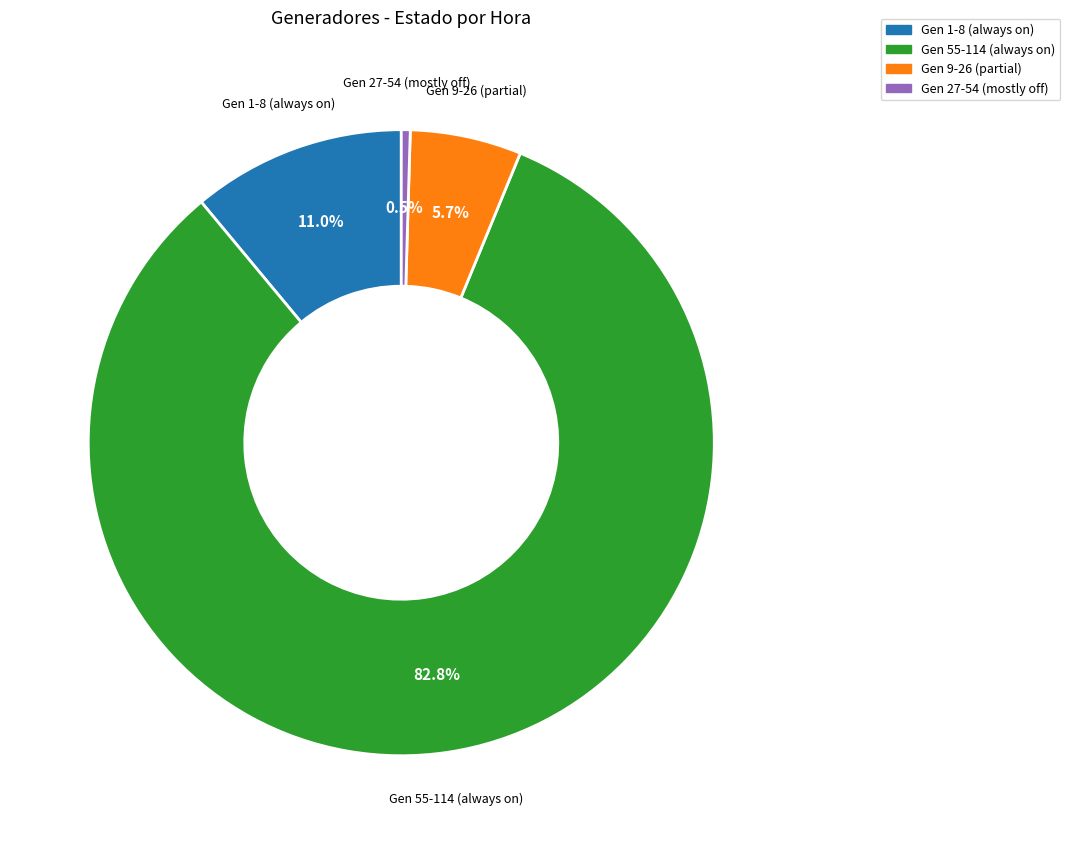

How many slices are in this pie chart?

4